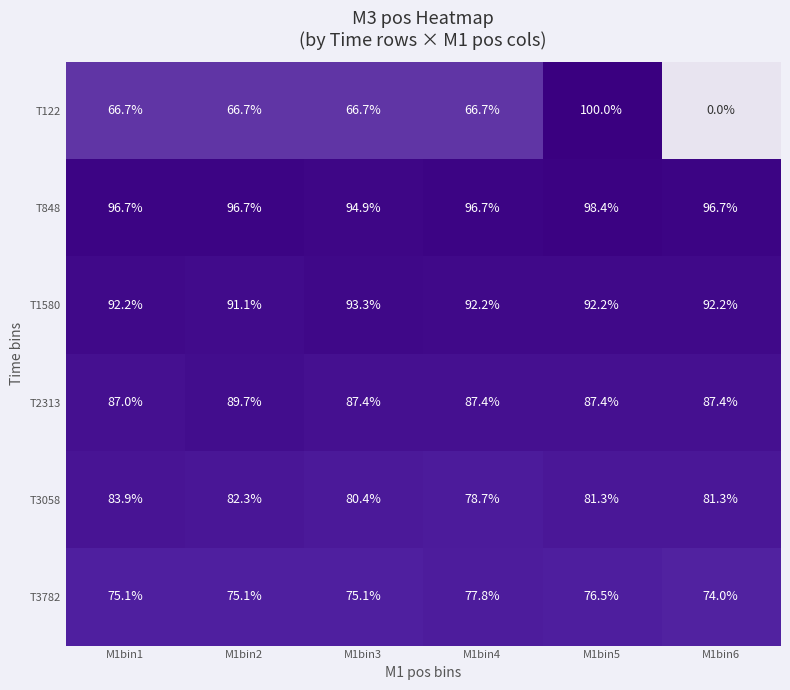

What is the difference between the second highest and minimum values in the T848 series?

1.8